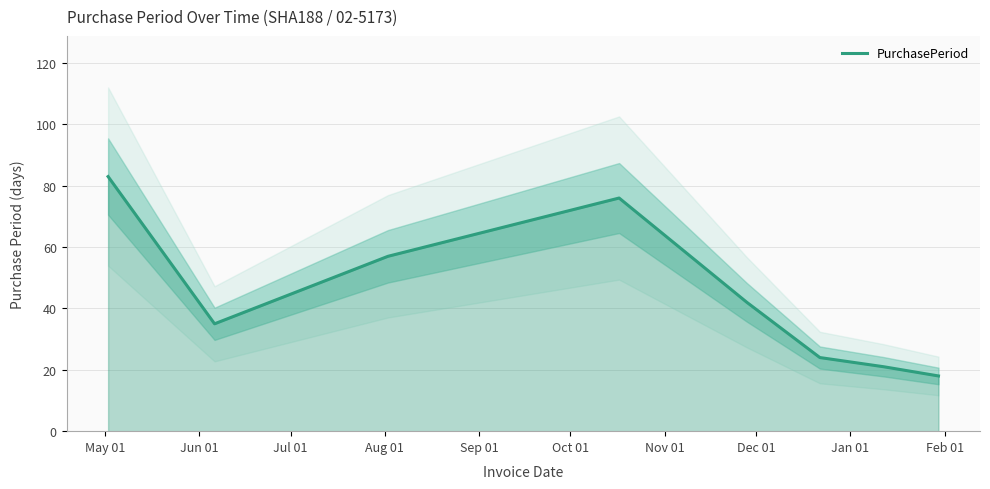

At which label is the value closest to 50?

Jul 01